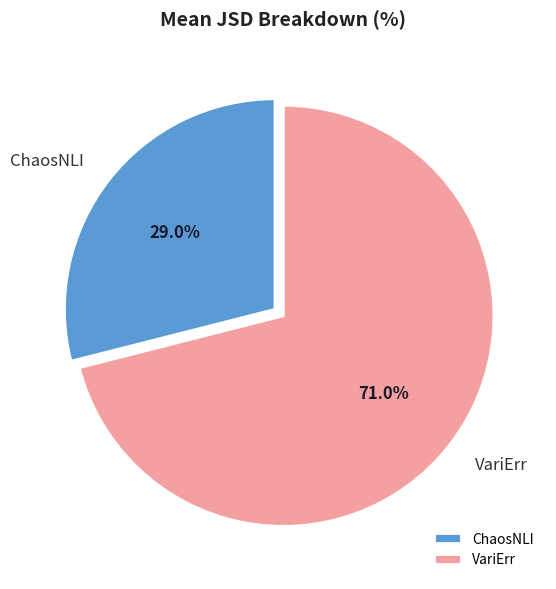

To the nearest percent, what is the average slice percentage?

50%